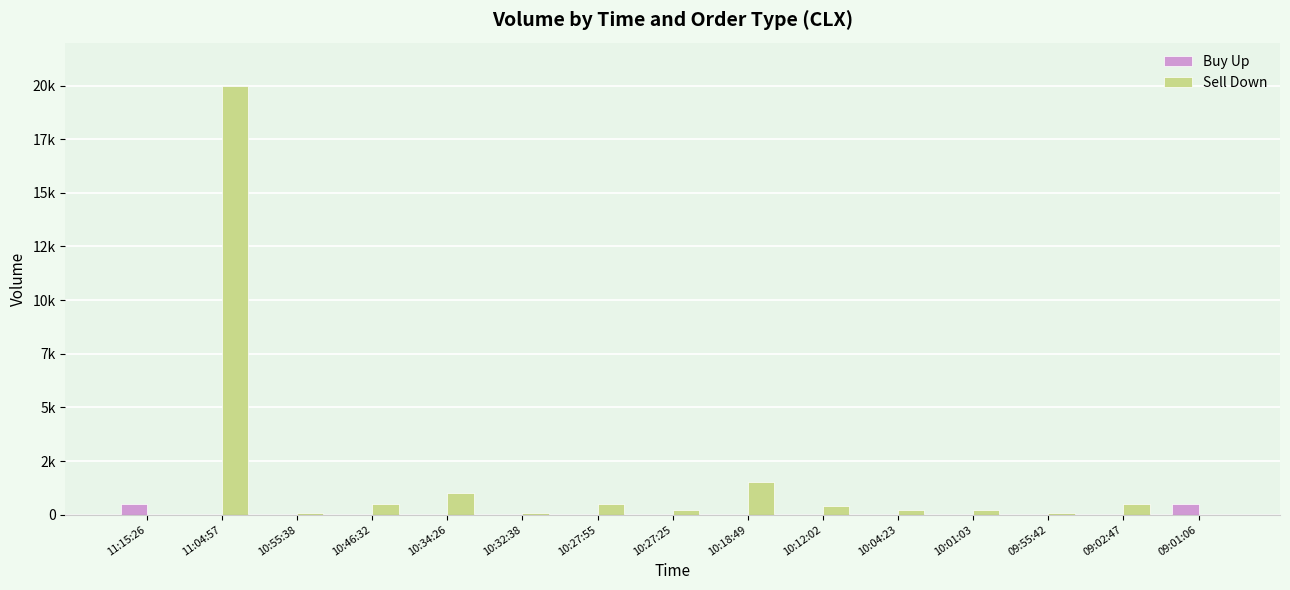

Reading left to right, transcribe all the data shown in this chart.

Buy Up: 11:15:26=500	11:04:57=0	10:55:38=0	10:46:32=0	10:34:26=0	10:32:38=0	10:27:55=0	10:27:25=0	10:18:49=0	10:12:02=0	10:04:23=0	10:01:03=0	09:55:42=0	09:02:47=0	09:01:06=500
Sell Down: 11:15:26=0	11:04:57=20000	10:55:38=100	10:46:32=500	10:34:26=1000	10:32:38=100	10:27:55=500	10:27:25=200	10:18:49=1500	10:12:02=400	10:04:23=200	10:01:03=200	09:55:42=100	09:02:47=500	09:01:06=0